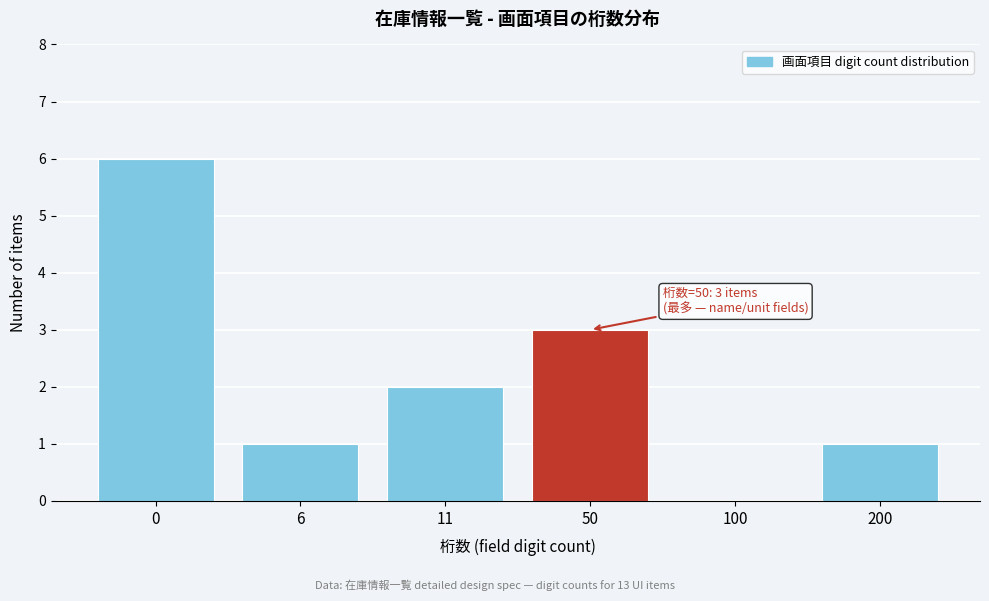

Reading left to right, transcribe all the data shown in this chart.

0=6	6=1	11=2	50=3	100=0	200=1